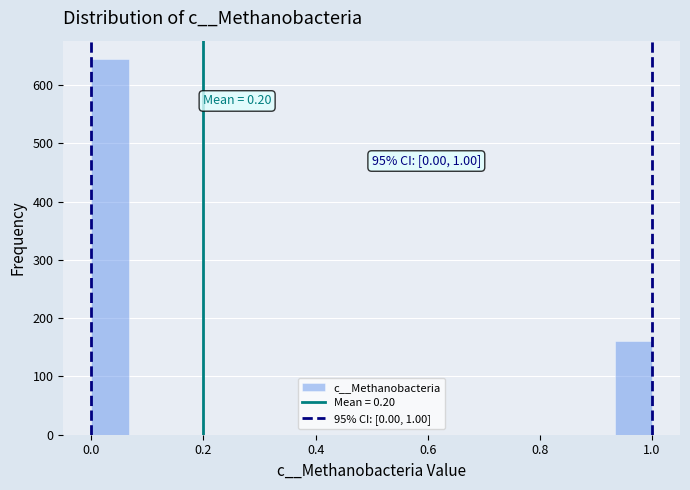

Read against the x-axis, roughly where is the centre of the tallest bar?

0.04